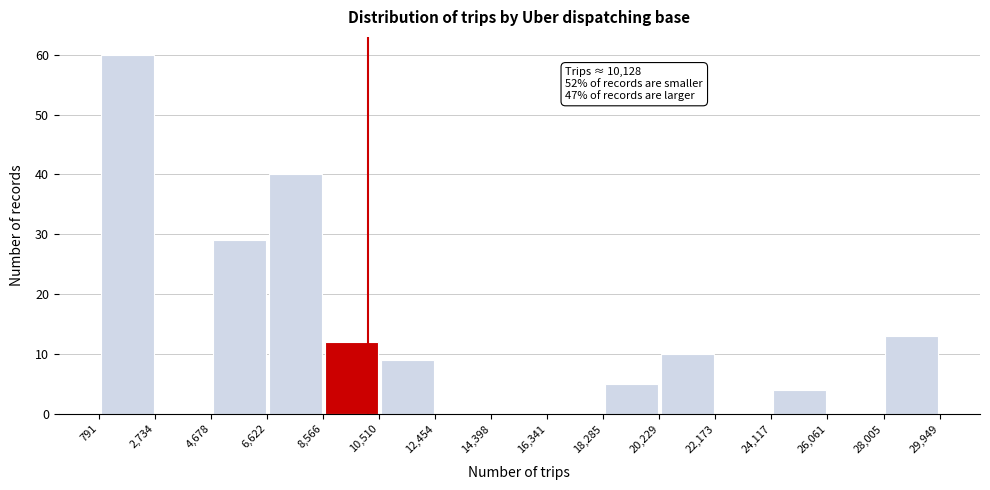

Over which range of the x-axis is the bar tallest?

791 to 2,734